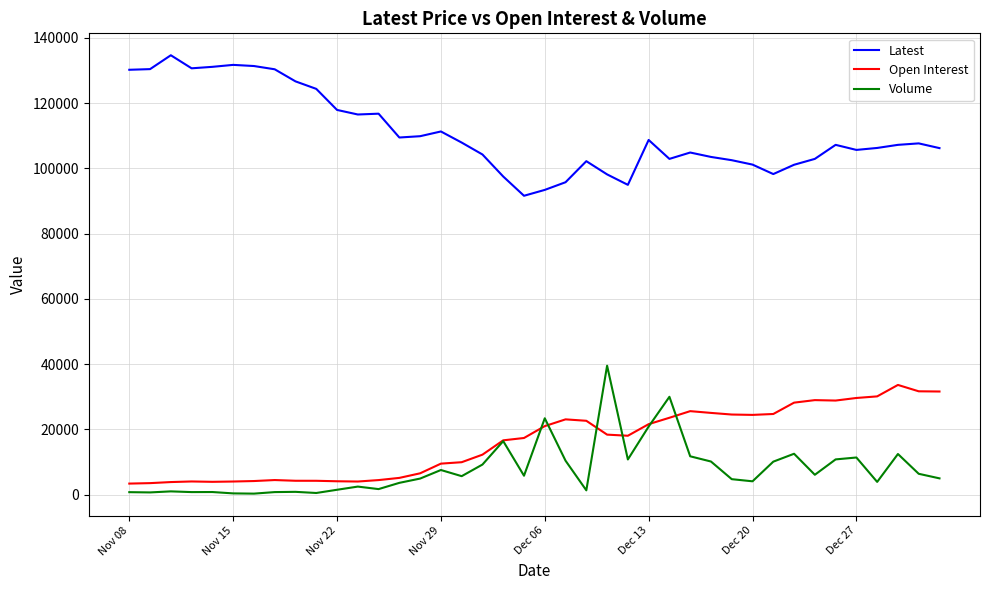

True or false: Open Interest and Latest intersect in this chart.

False